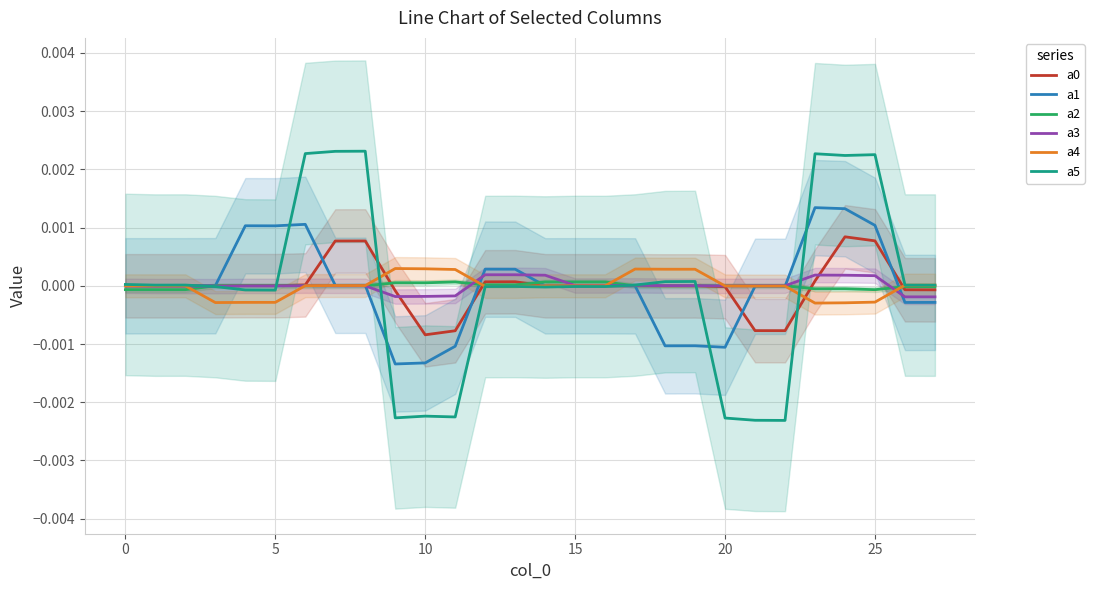

At 16, list the series in order from largest to smallest.

a2, a3, a4, a1, a0, a5